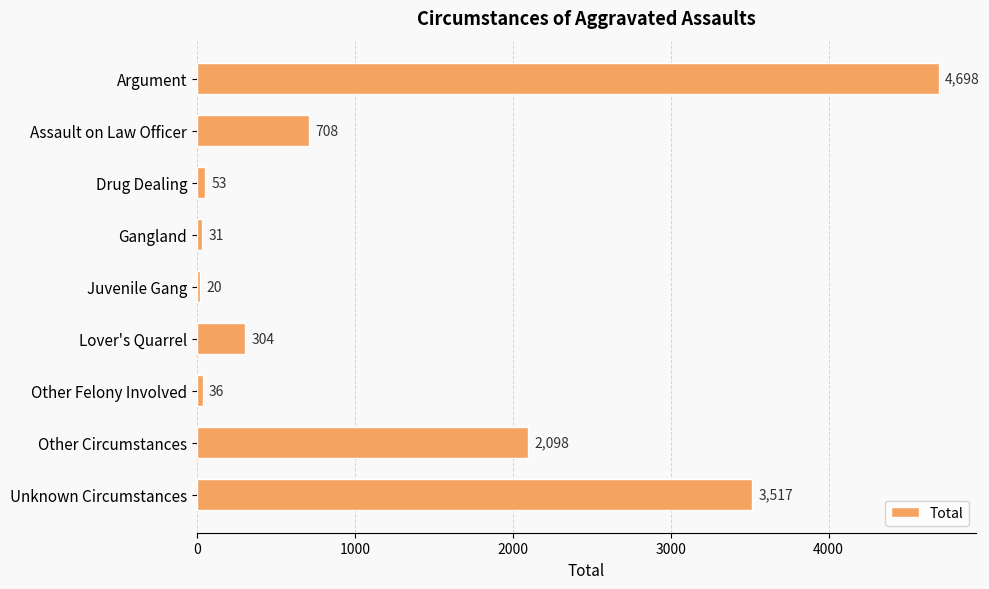

What is the sum of all values?

11465